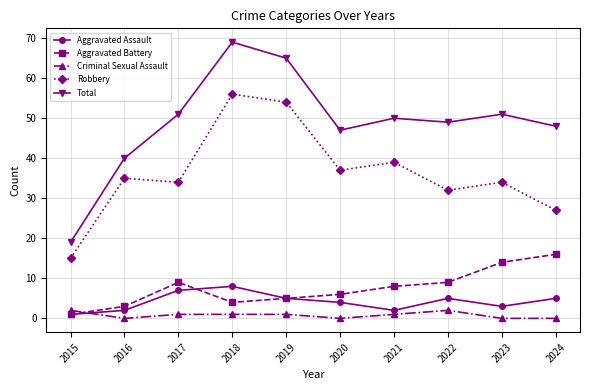

What is the total value across all series at 2016?

80